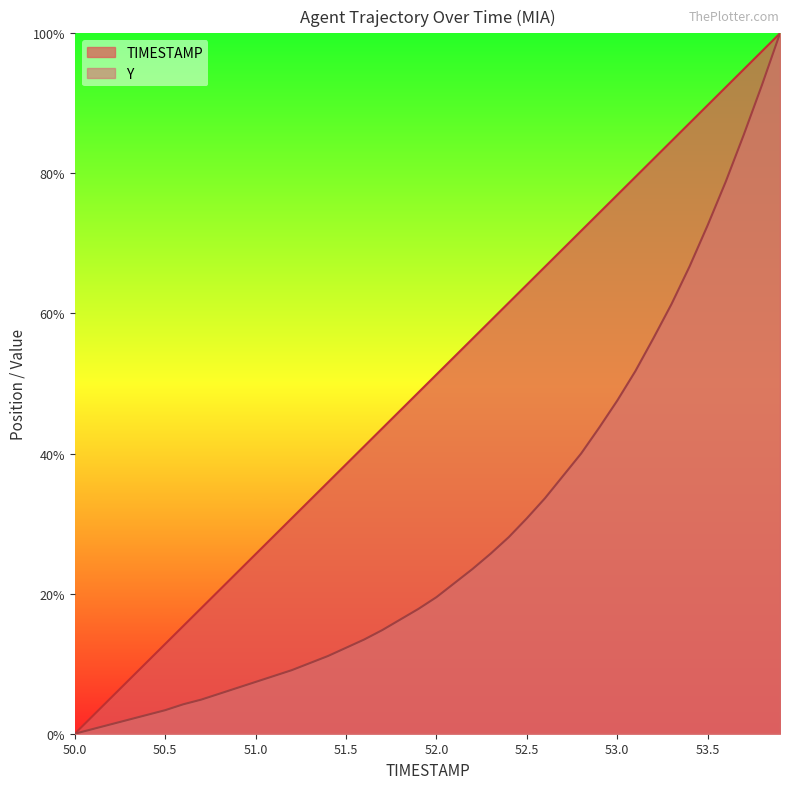

Reading left to right, transcribe all the data shown in this chart.

TIMESTAMP: 0.0	2.6	5.1	7.7	10.3	12.8	15.4	17.9	20.5	23.1	25.6	28.2	30.8	33.3	35.9	38.5	41.0	43.6	46.2	48.7	51.3	53.8	56.4	59.0	61.5	64.1	66.7	69.2	71.8	74.4	76.9	79.5	82.1	84.6	87.2	89.7	92.3	94.9	97.4	100.0
Y: 0.0	0.7	1.3	2.0	2.7	3.4	4.2	4.9	5.7	6.6	7.4	8.2	9.1	10.1	11.1	12.3	13.4	14.8	16.3	17.8	19.5	21.5	23.5	25.7	28.1	30.8	33.6	36.8	40.0	43.7	47.6	51.8	56.5	61.3	66.7	72.6	78.8	85.5	92.6	100.0